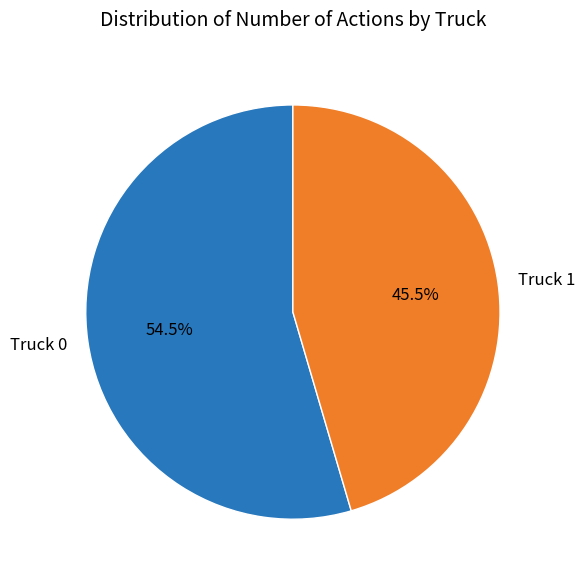

Which category has the biggest portion of the pie?

Truck 0